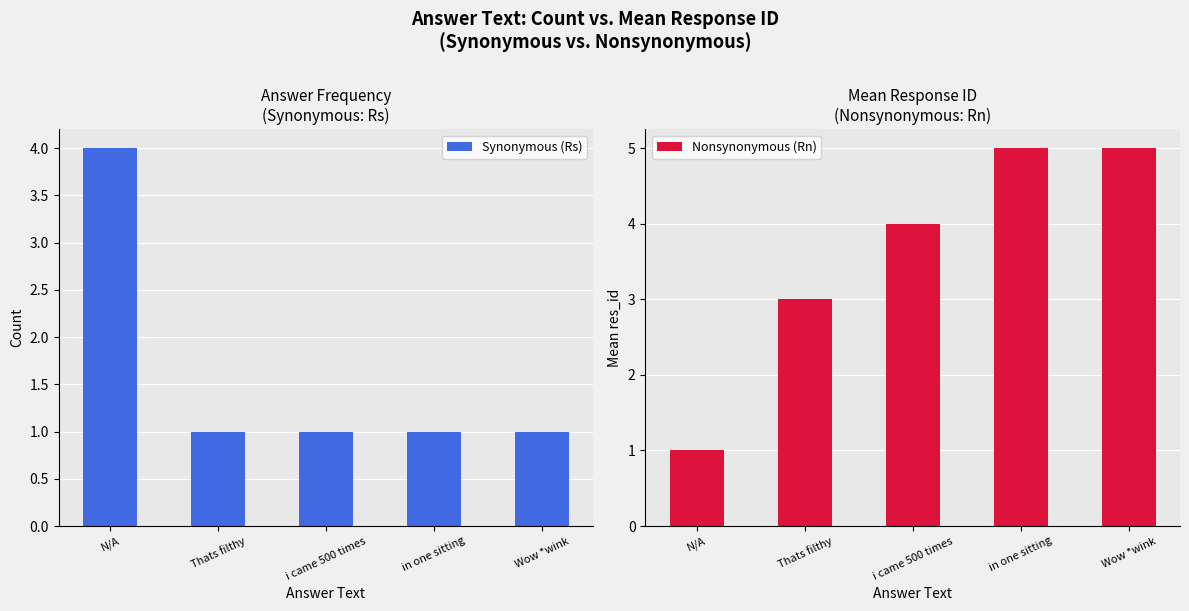

What is the sum of the Nonsynonymous (Rn) values at N/A and in one sitting?

6